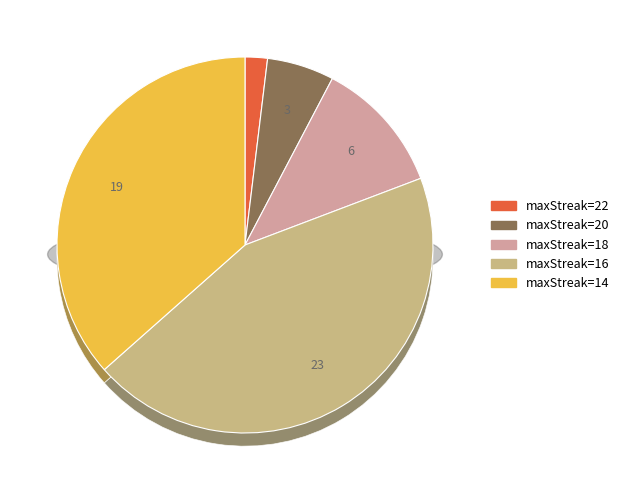

What percentage is the 16 slice, to the nearest percent?

44%